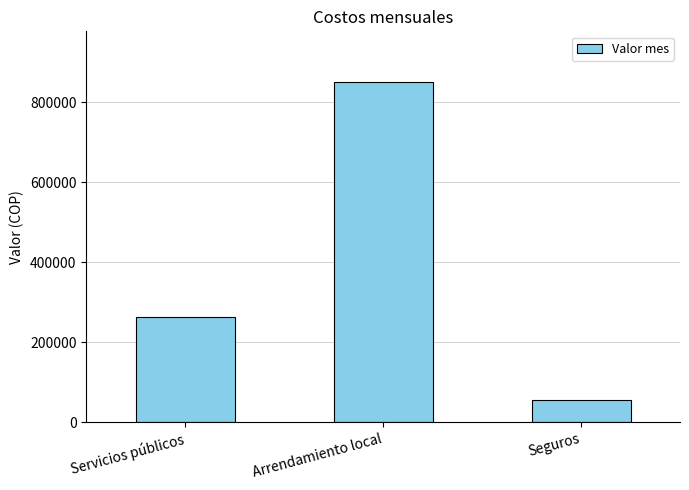

The value at Seguros is 55000.0. True or false?

True